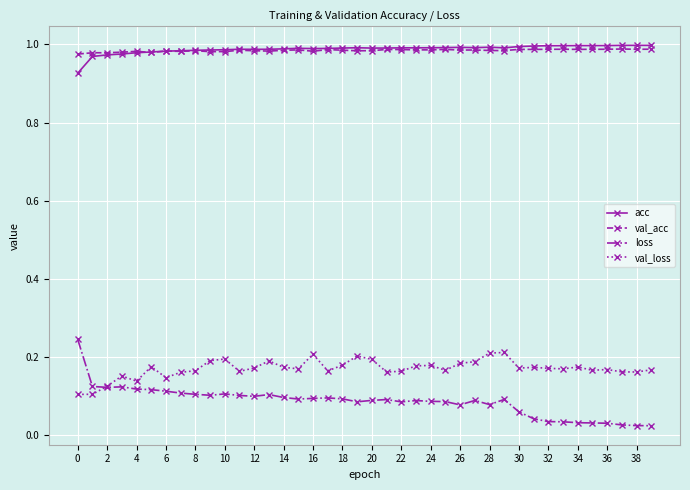

Which series has the largest range (max minus min)?

loss